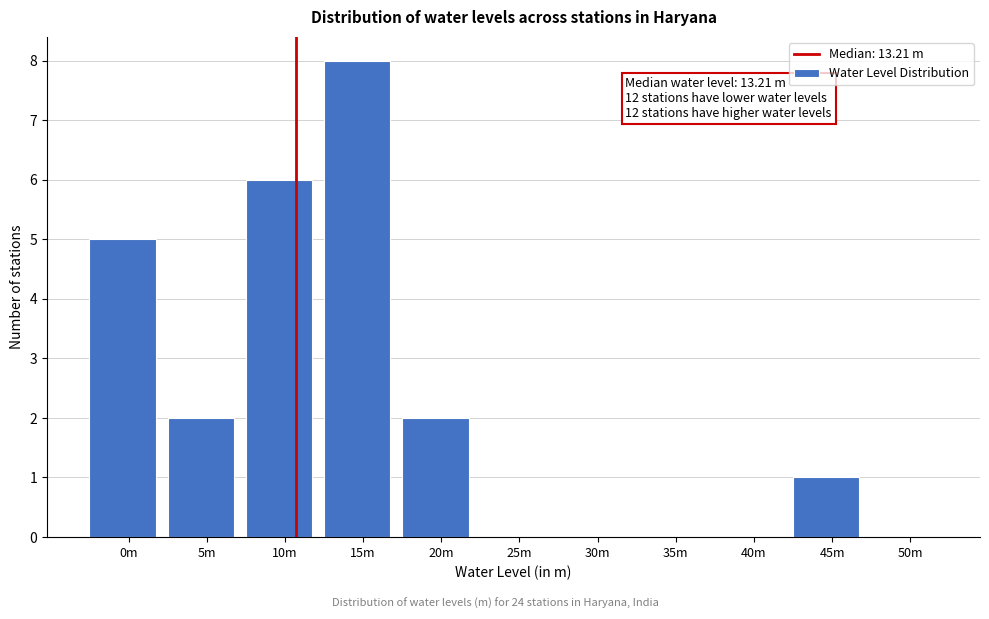

Reading left to right, list all the values displayed in this chart.

0m=5	5m=2	10m=6	15m=8	20m=2	25m=0	30m=0	35m=0	40m=0	45m=1	50m=0